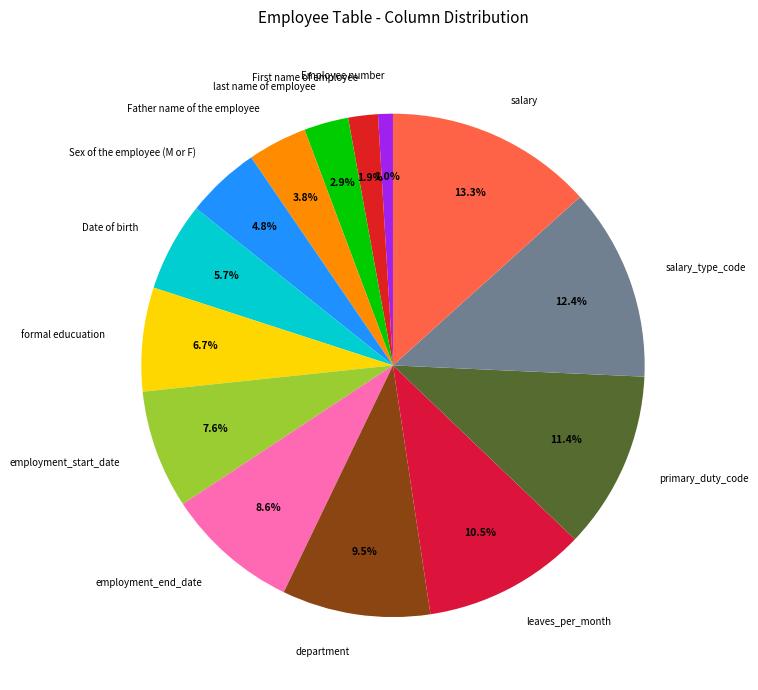

Does primary_duty_code represent more than half of the total?

No